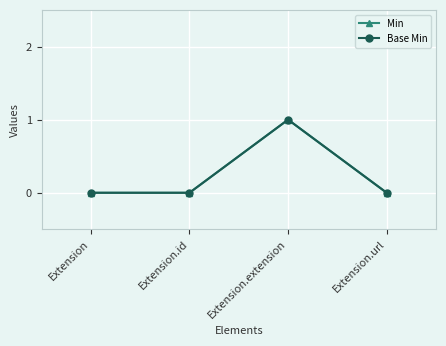

Rank the categories by Base Min value from highest to lowest.

Extension.extension, Extension, Extension.id, Extension.url